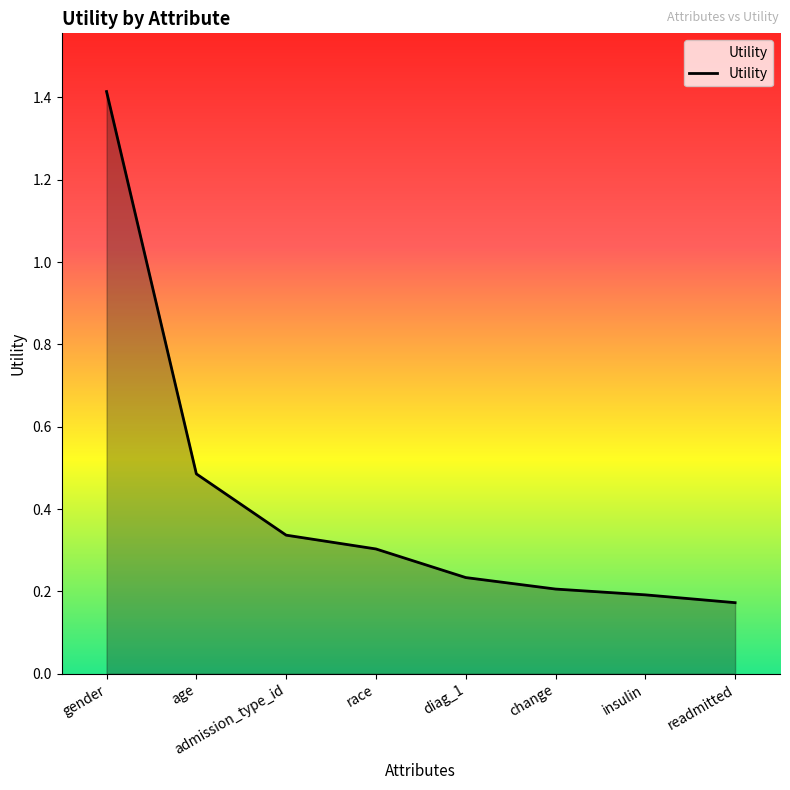

At which category does the chart reach its peak across all series?

gender